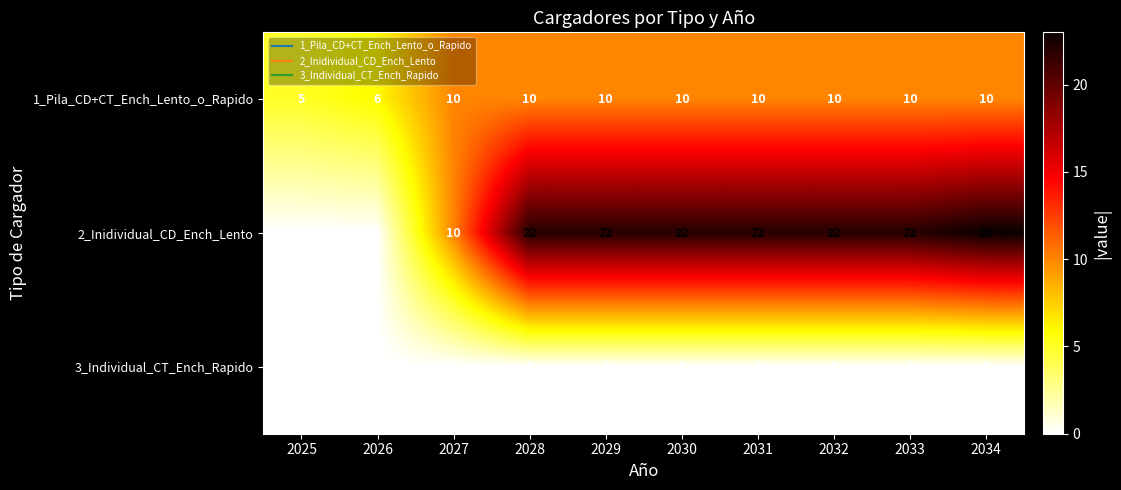

At which category is the sum across all series the highest?

2034